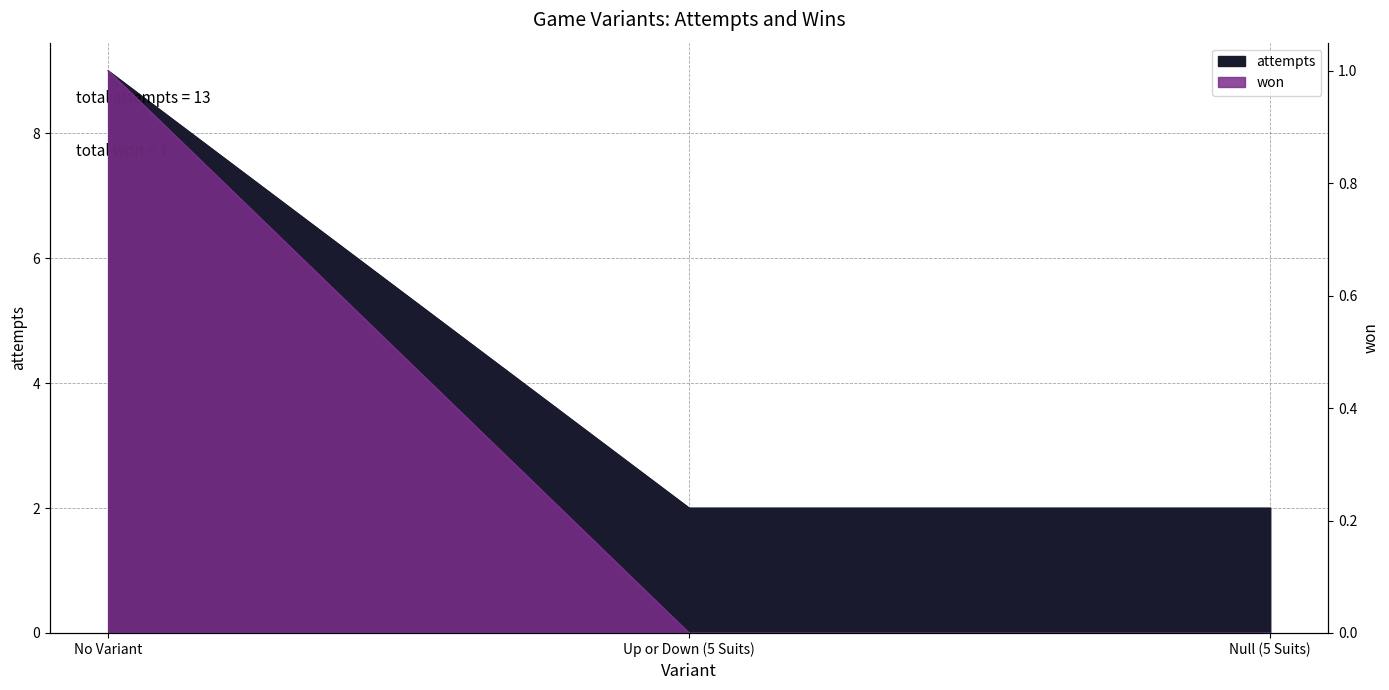

At which label does won reach its peak?

No Variant